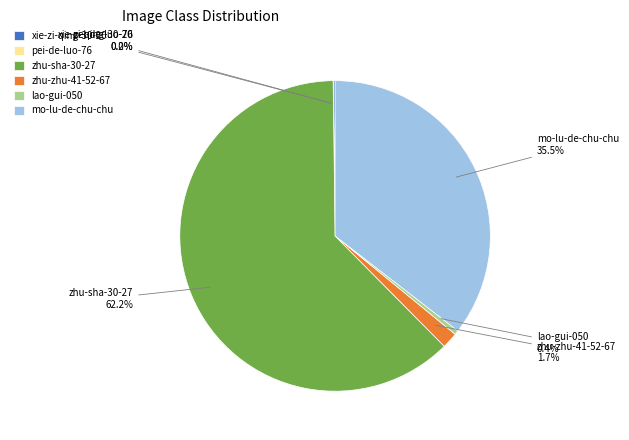

Which slice is the largest?

zhu-sha-30-27